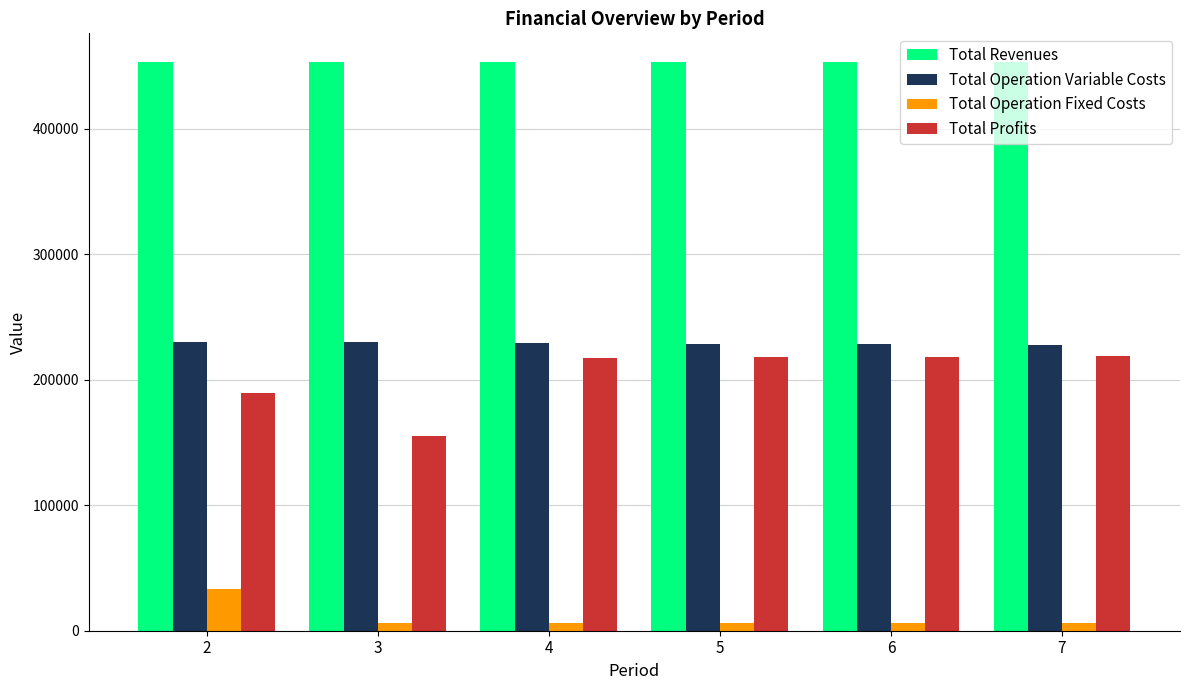

What is the total value across all series at 4?

906064.2